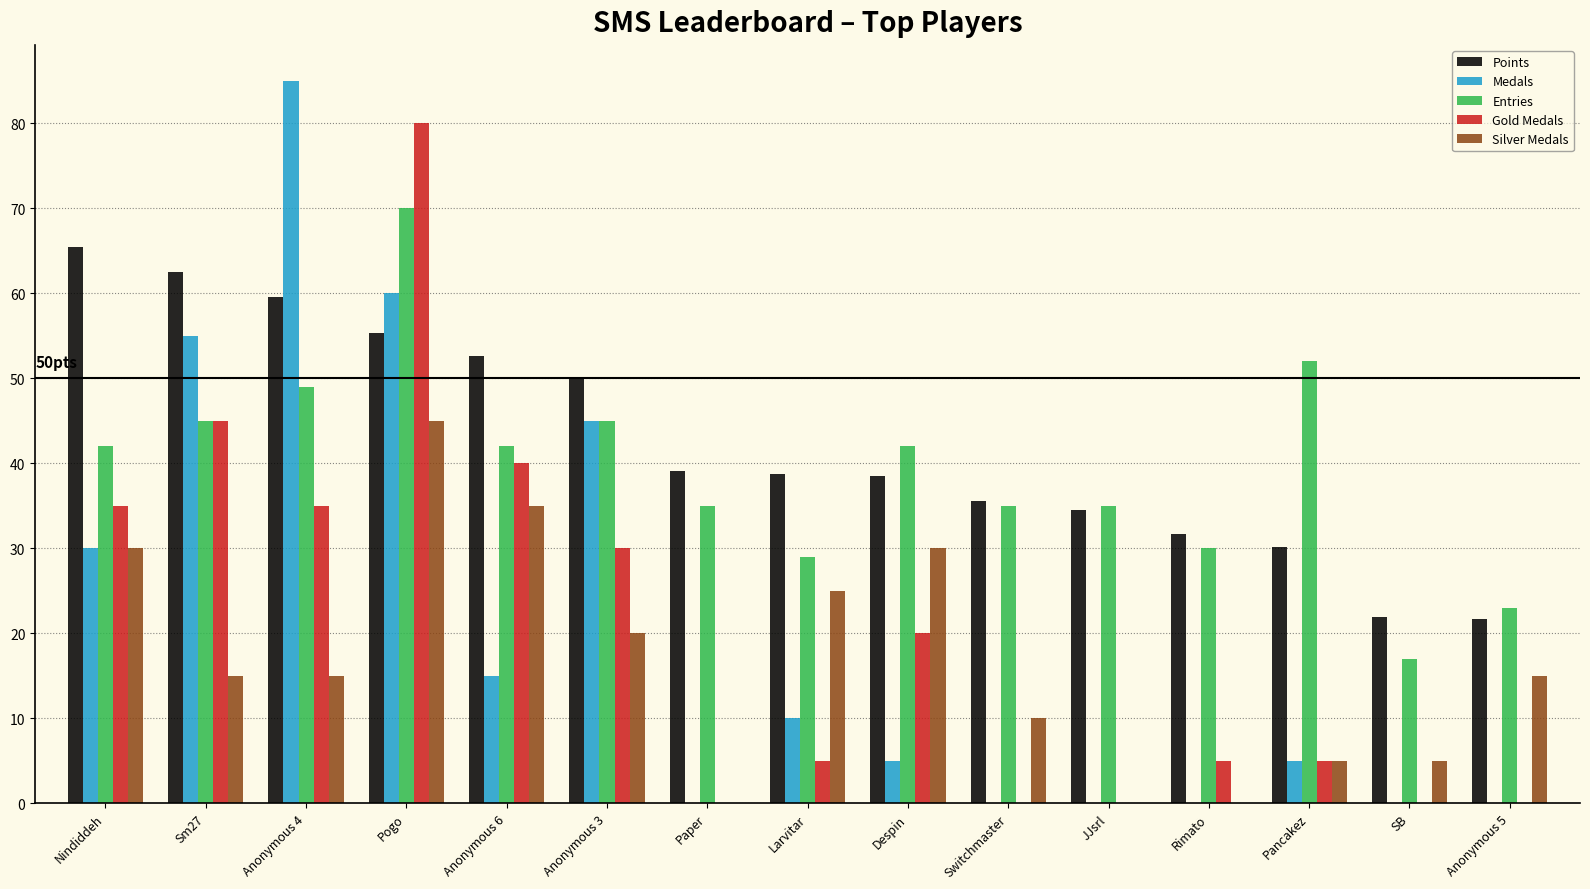

Between Nindiddeh and Pogo, which series saw the biggest shift?

Gold Medals